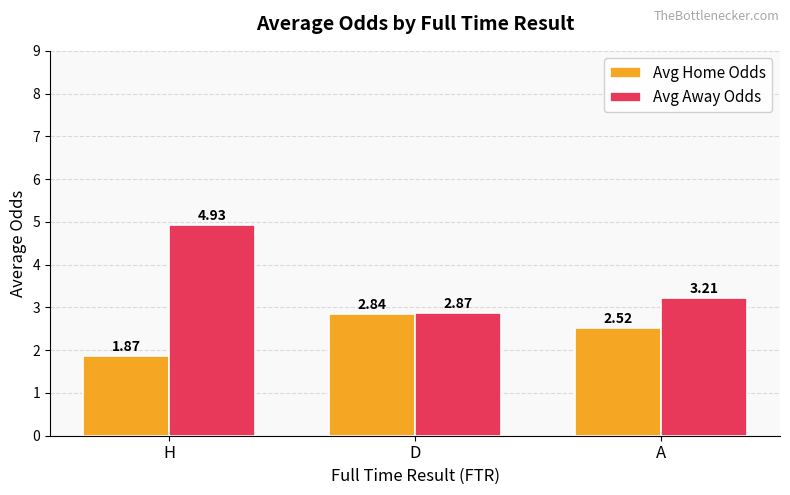

How many bars are there in each group?

2